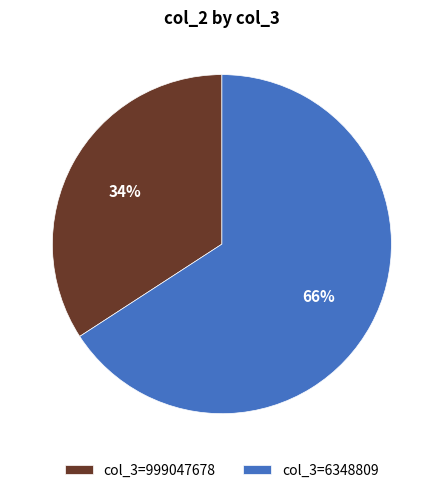

To the nearest percent, what is the difference between the largest and smallest slice percentages?

32%